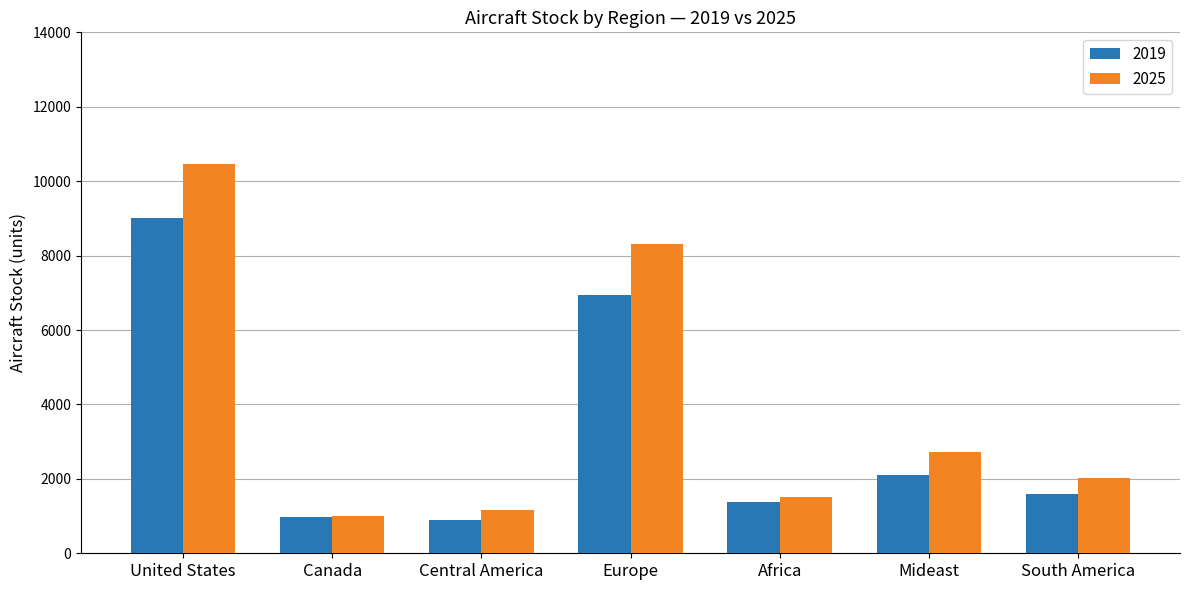

Count the number of categories in the chart.

7